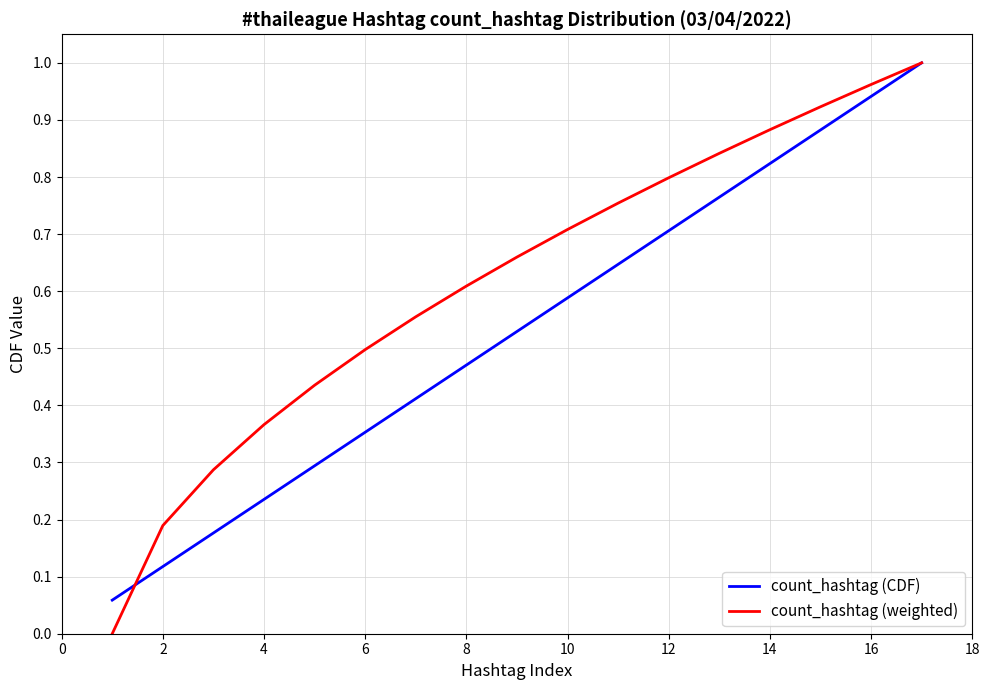

Which series has the largest range (max minus min)?

count_hashtag (weighted)